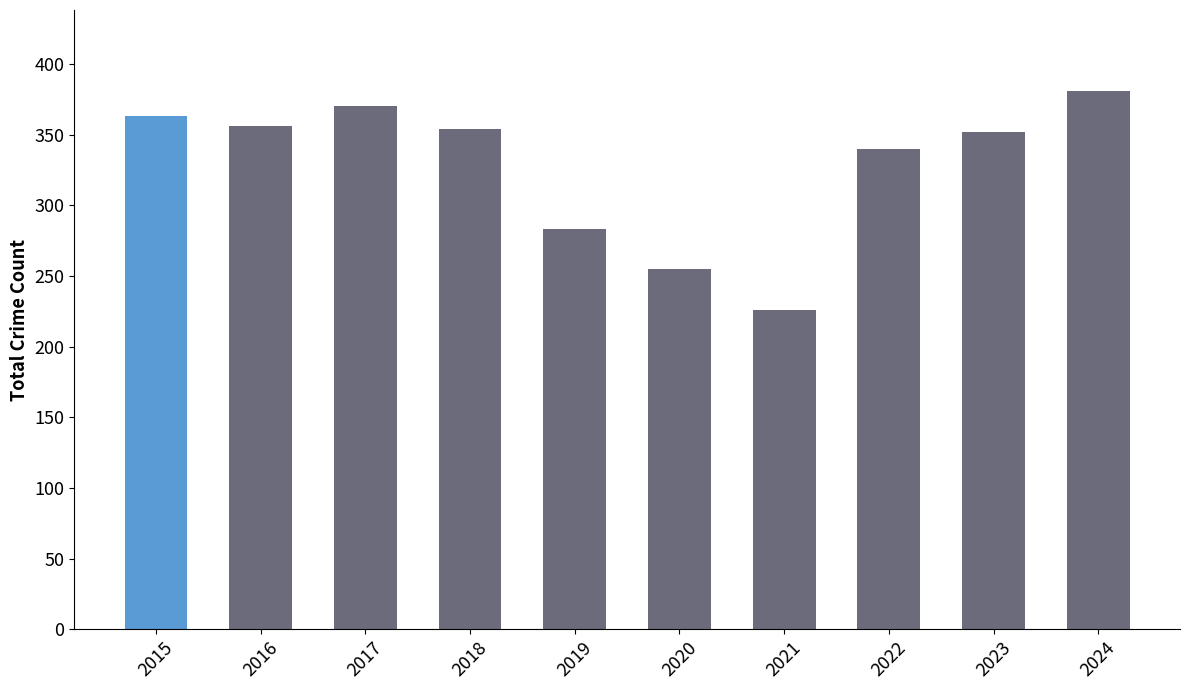

How many bars are there in total?

10